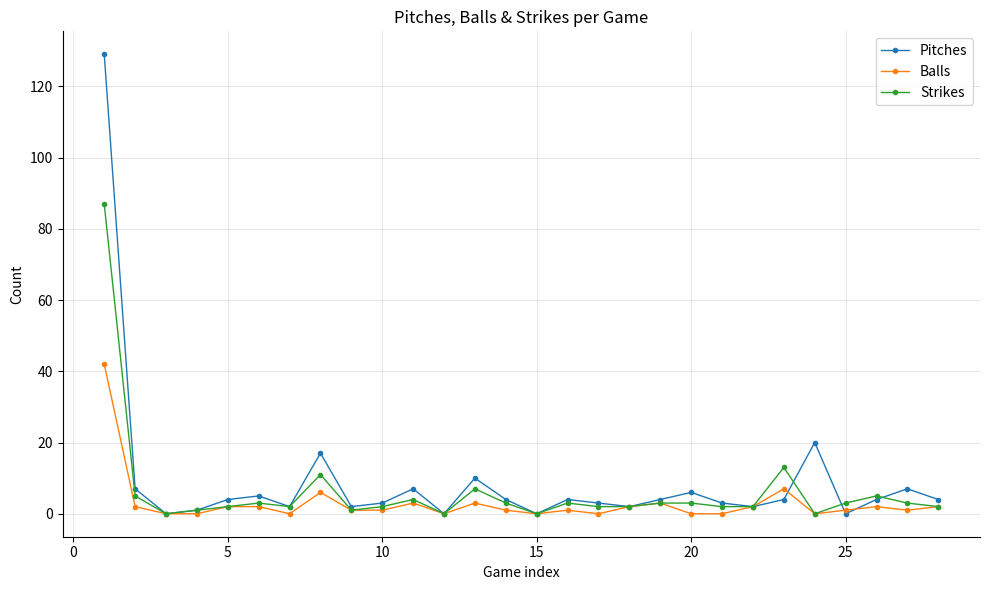

True or false: Strikes has more than 2 interior local peaks.

True